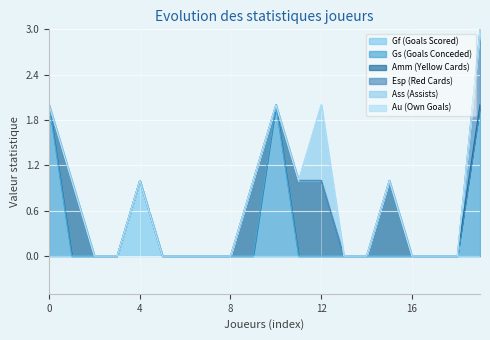

What is the difference between the maximum and minimum values in the Ass (Assists) series?

1